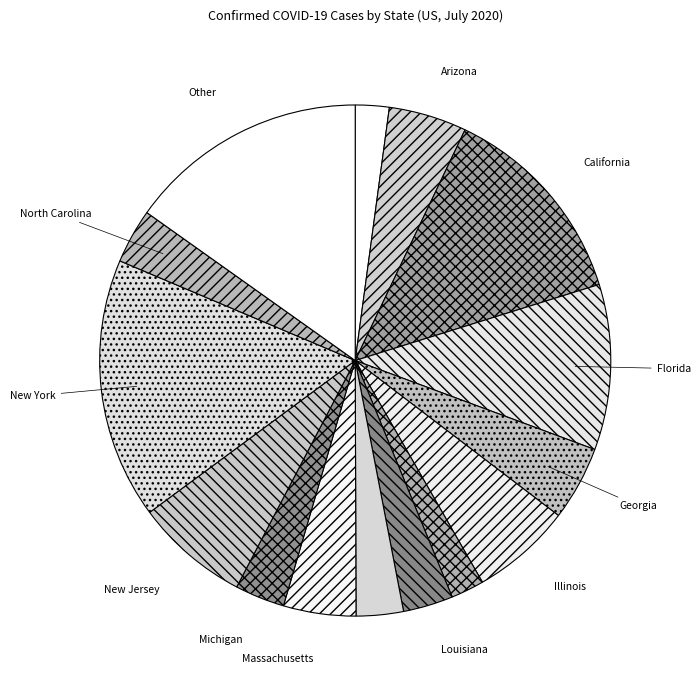

Count the number of slices in the pie.

15